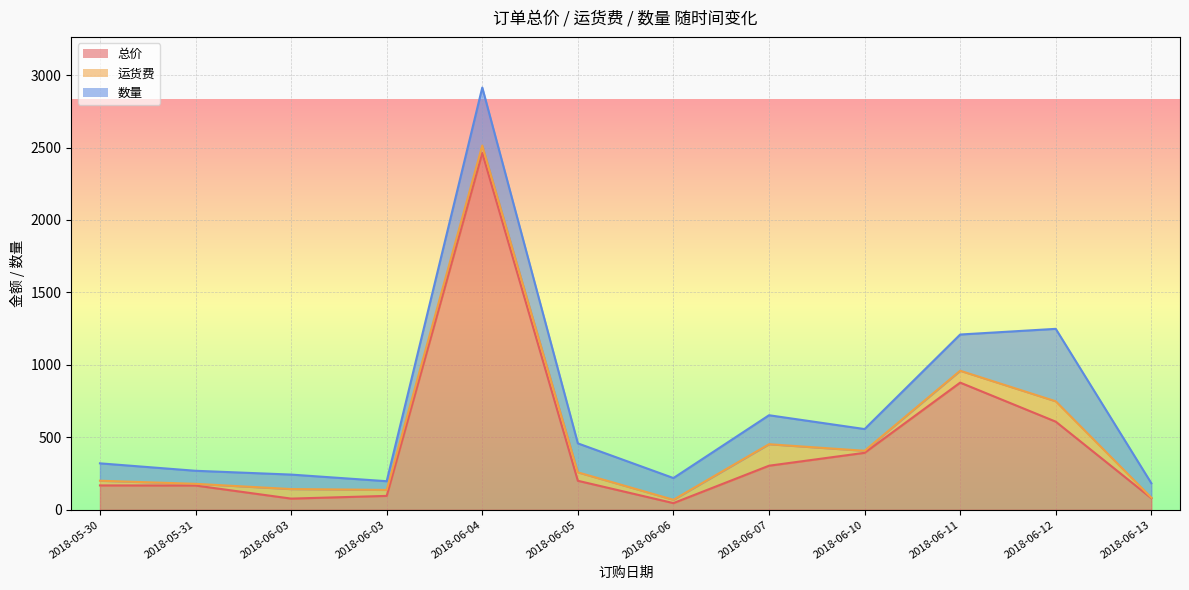

What is the label of the 6th point from the right?

2018-06-06